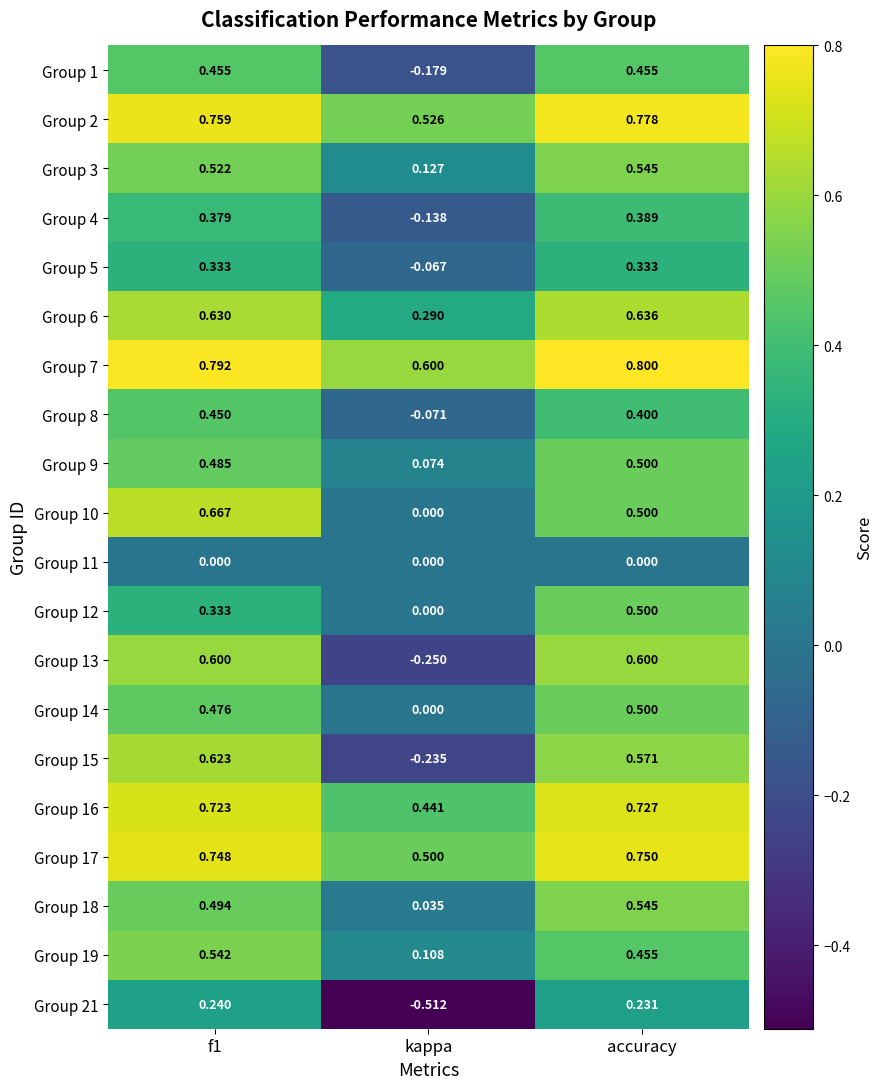

At which label is Group 8 closest to 0?

kappa